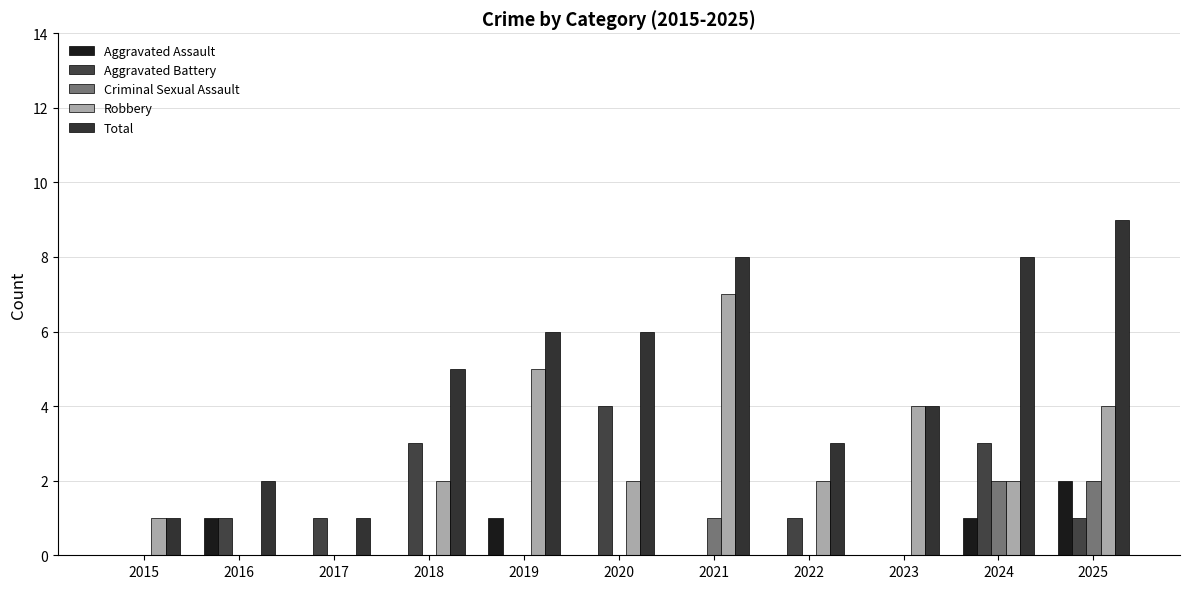

What is the maximum value shown in the chart?

9